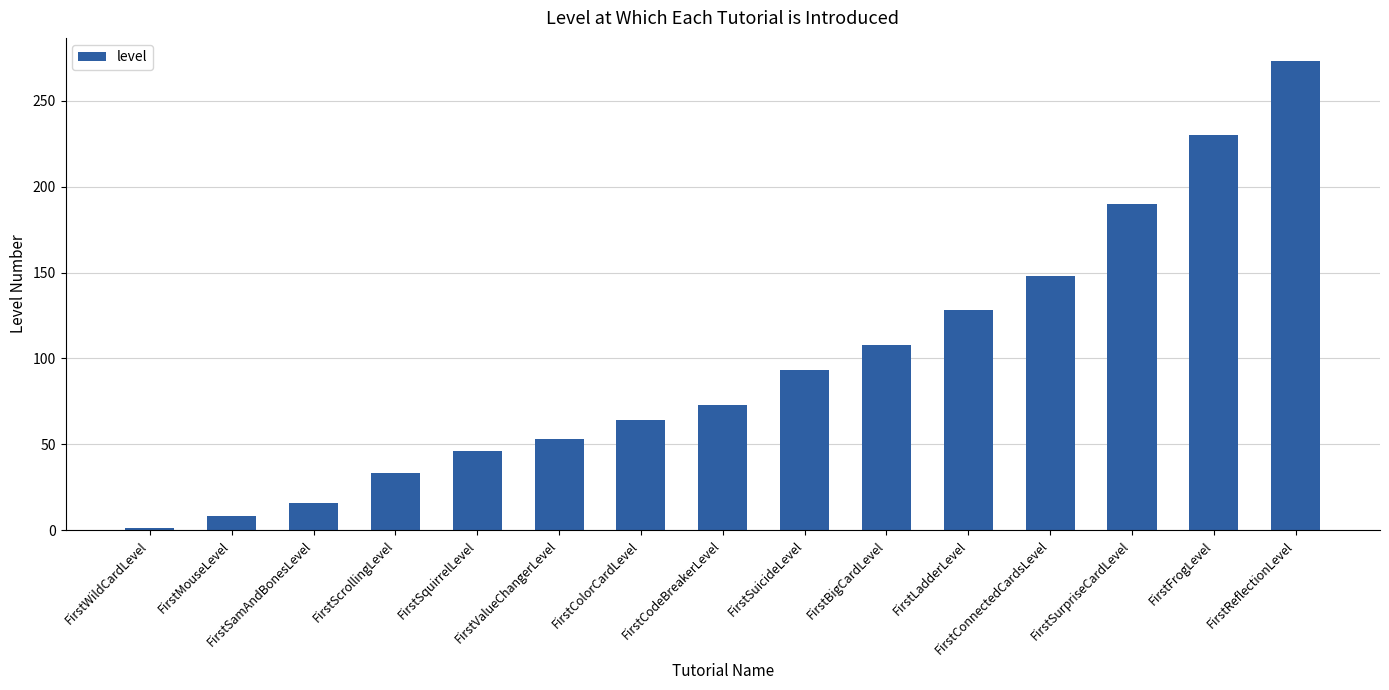

What is the change in value from FirstMouseLevel to FirstBigCardLevel?

+100